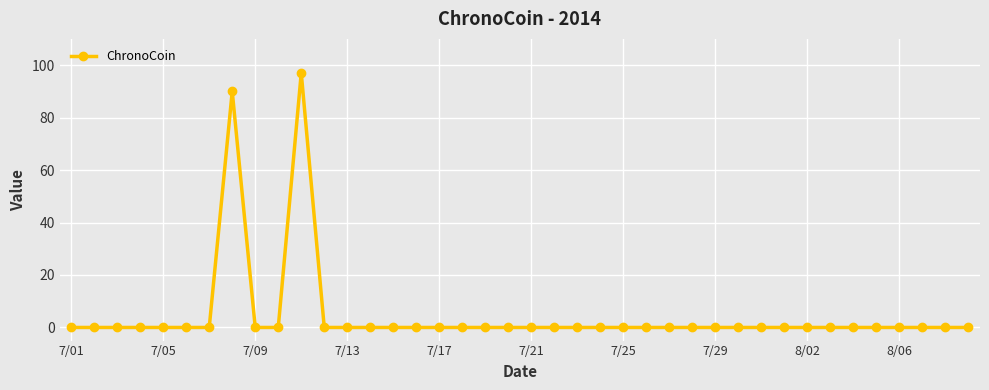

What is the greatest value displayed?

97